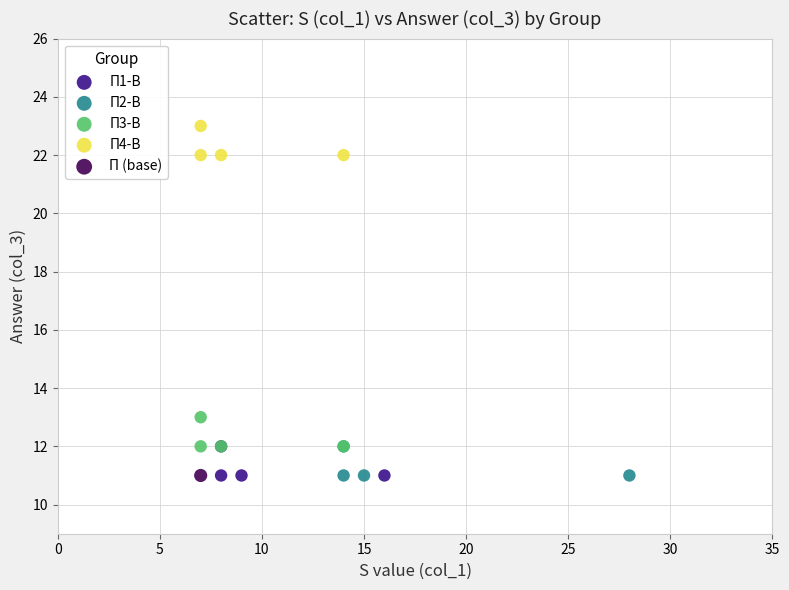

What are all the series names shown in the legend?

П1-В, П2-В, П3-В, П4-В, П (base)